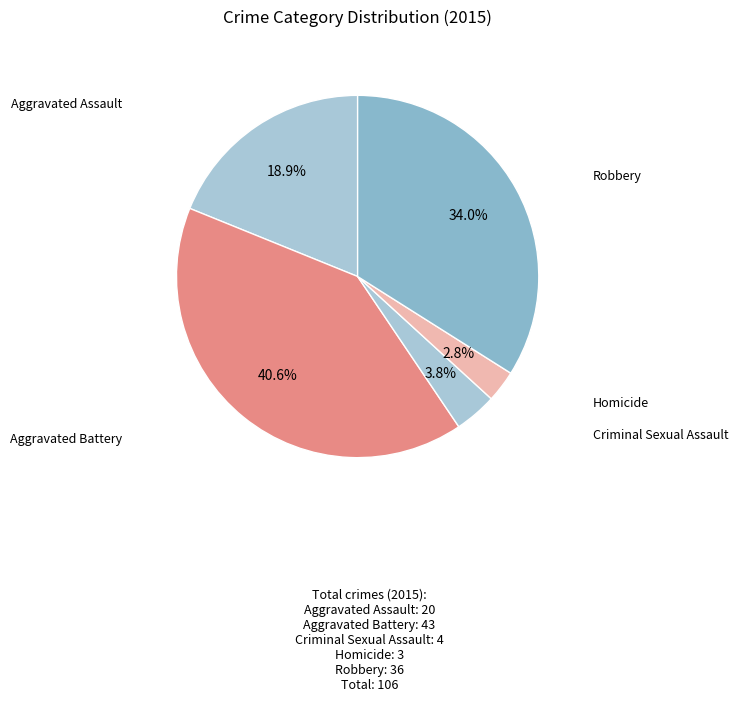

Count the number of slices in the pie.

5